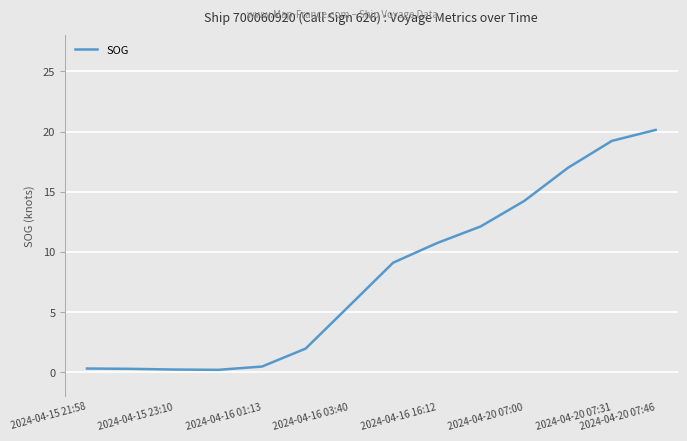

What is the difference between the maximum and minimum values?

19.9